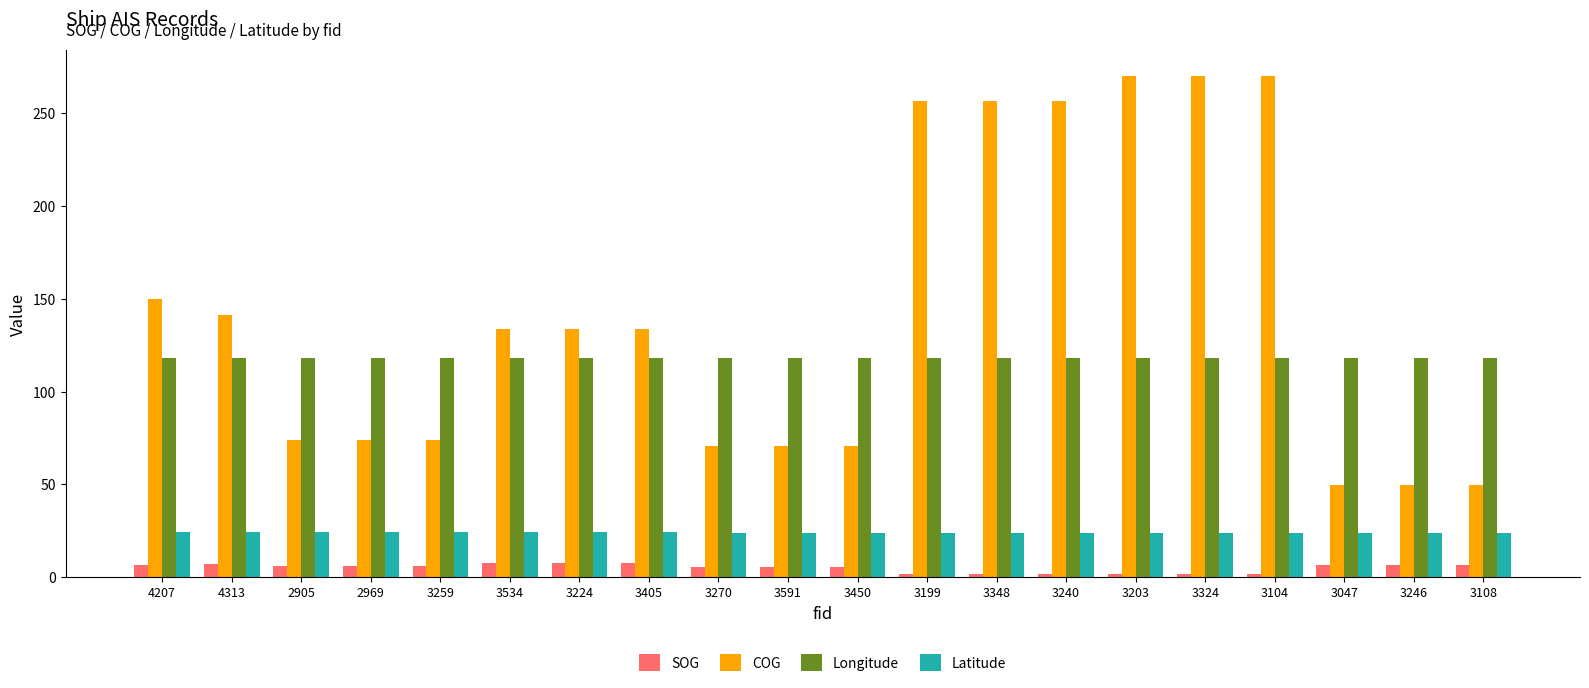

What is the smallest value displayed?

1.5